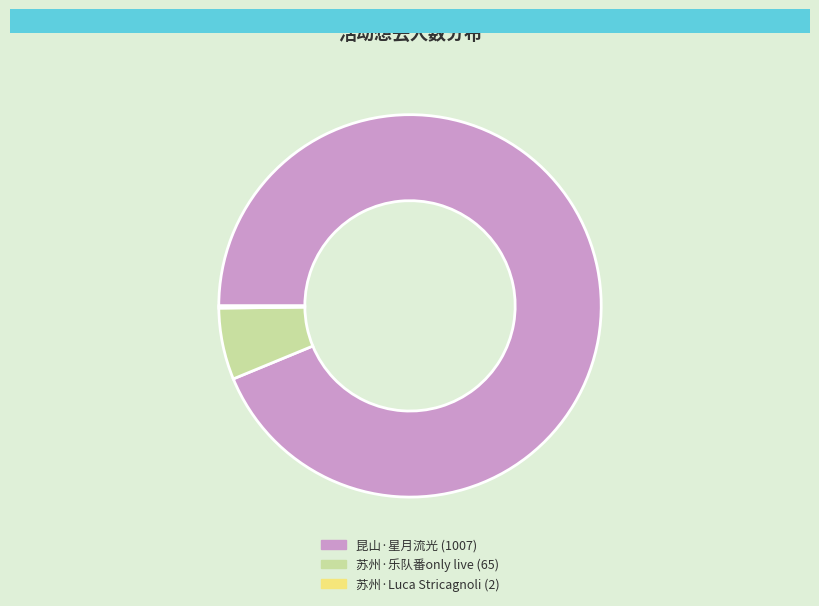

To the nearest percent, what is the difference between the largest and smallest slice percentages?

94%